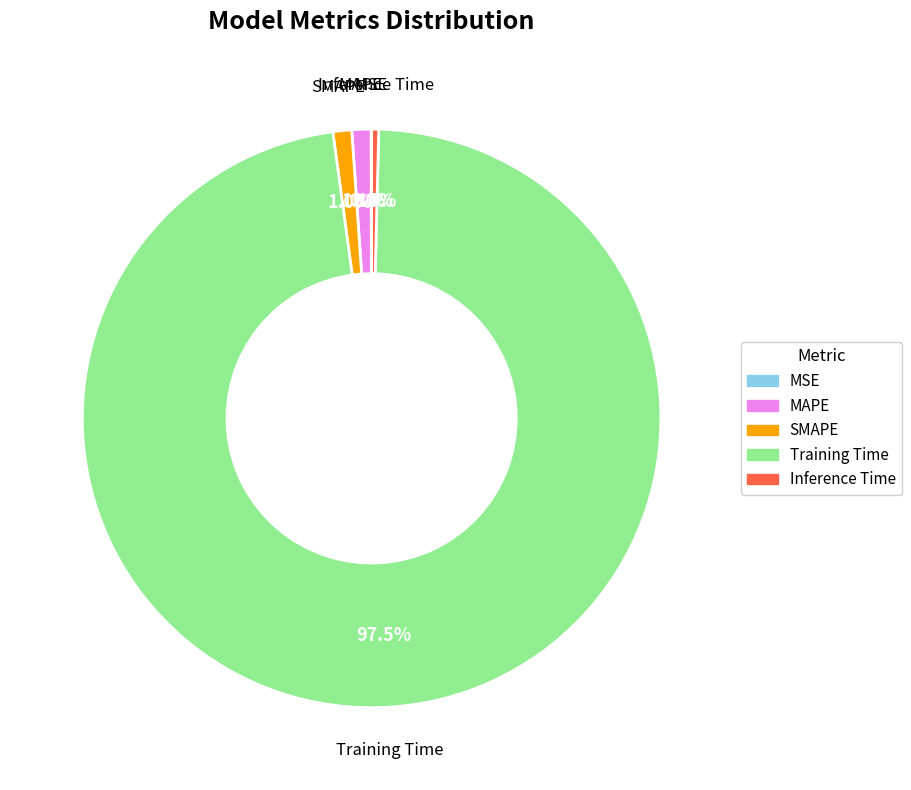

Is SMAPE the majority of the pie?

No